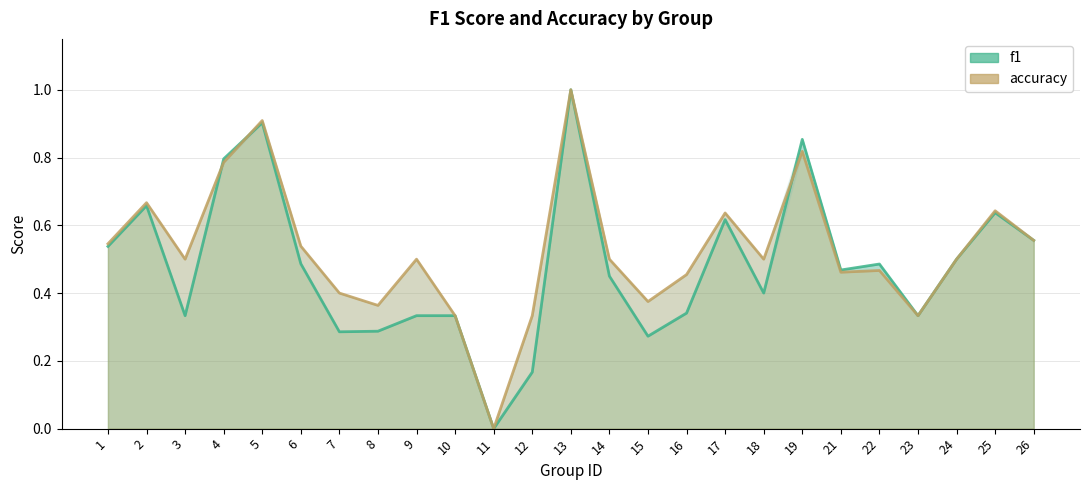

In accuracy, how many points are lower than both neighbors (excluding endpoints)?

7